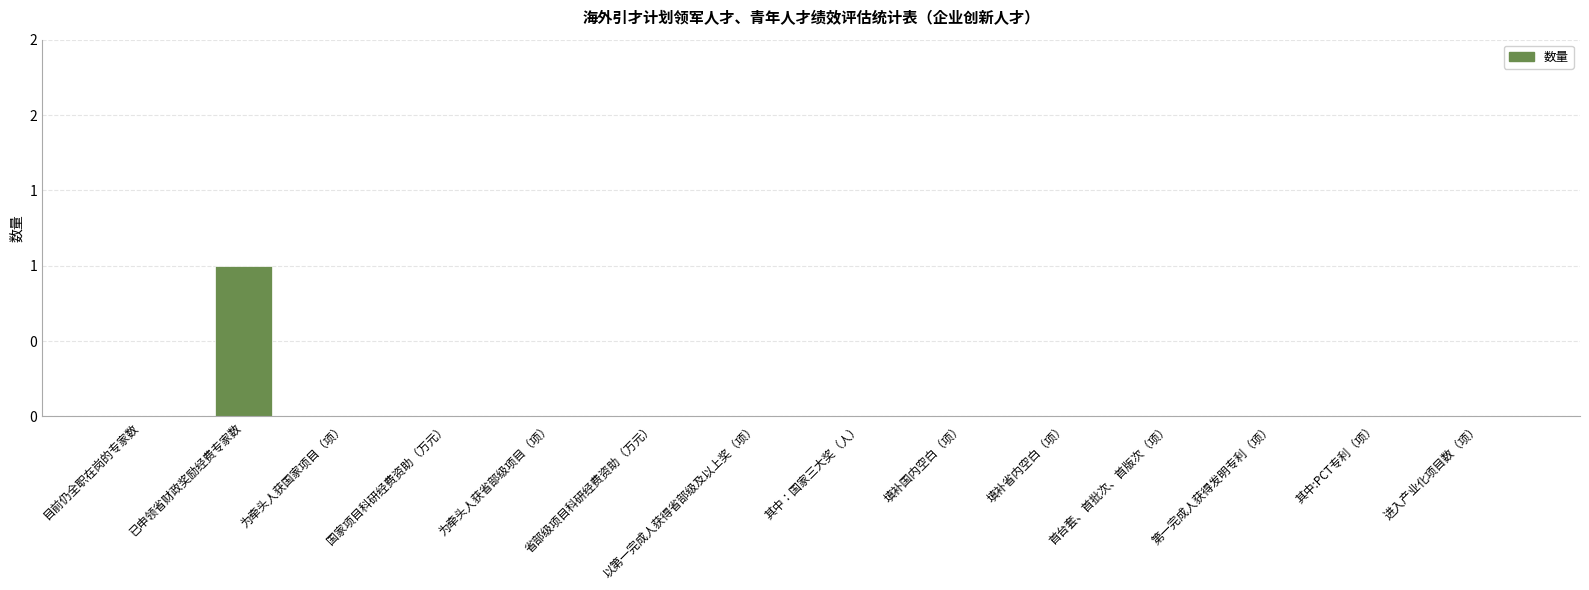

The chart shows a value of -1 at 为牵头人获国家项目（项）. True or false?

False